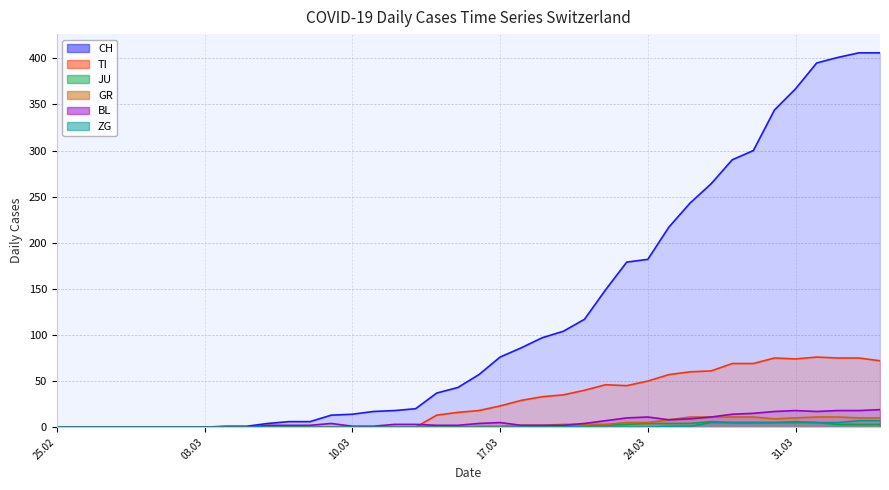

At how many categories does at least one series exceed 184?

11